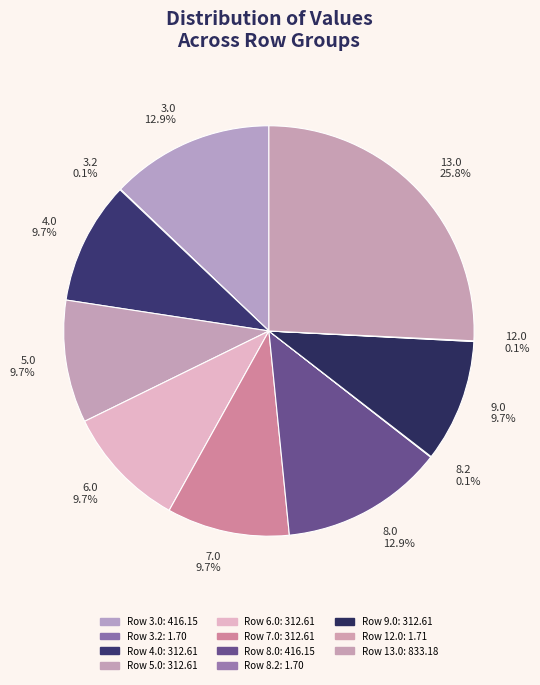

What is the smallest slice in the pie chart?

8.2